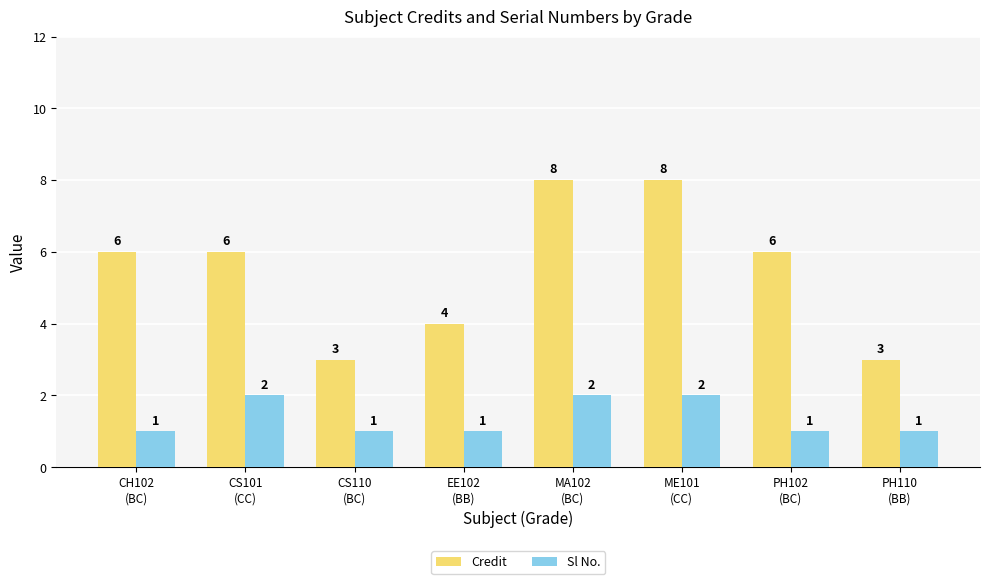

What is the minimum value shown in the chart?

1